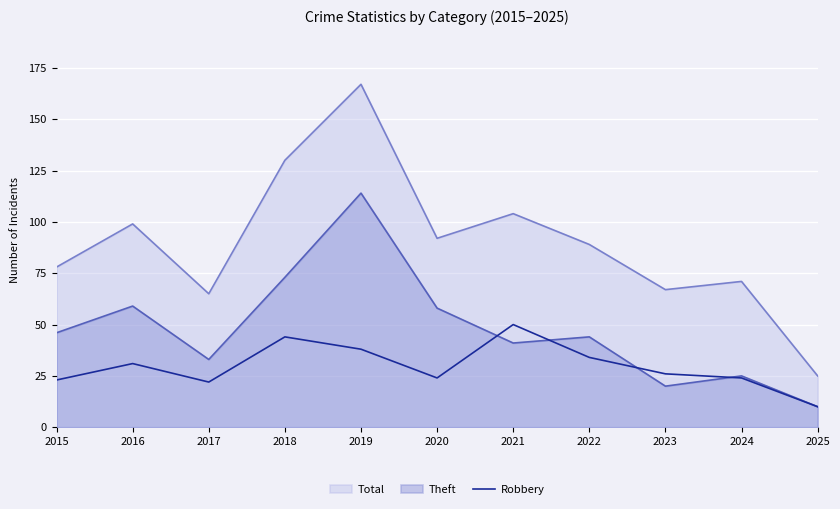

True or false: the data shows 23 at 2015.

True